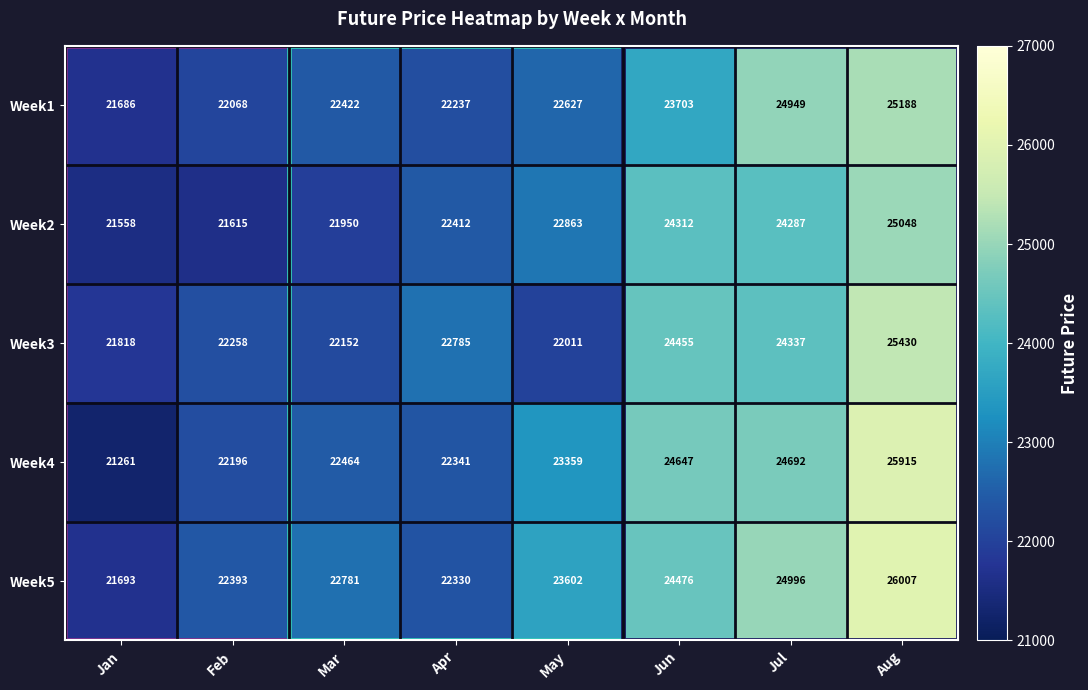

Count the number of data series in this chart.

5